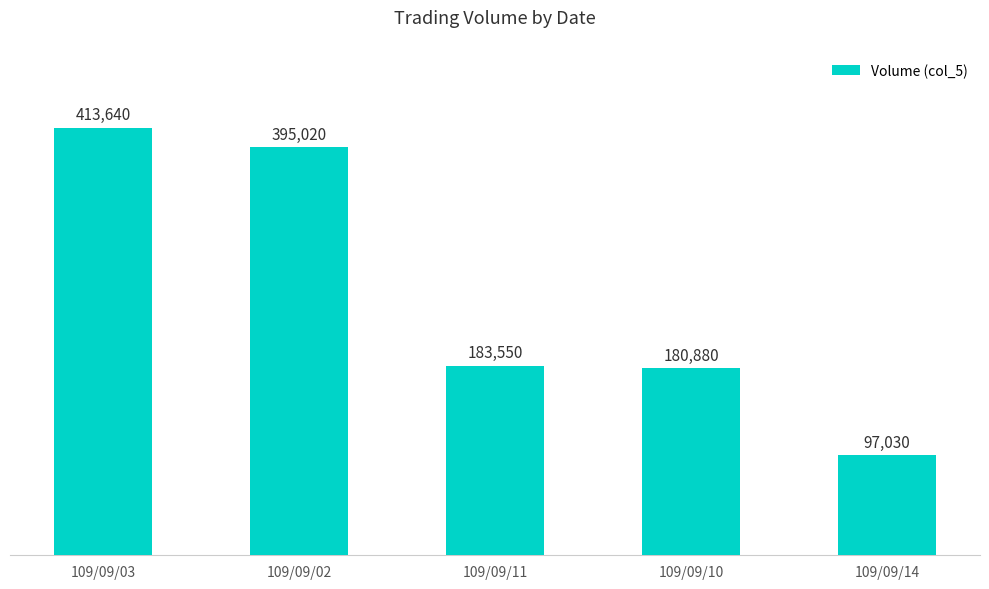

How many bars are there in total?

5